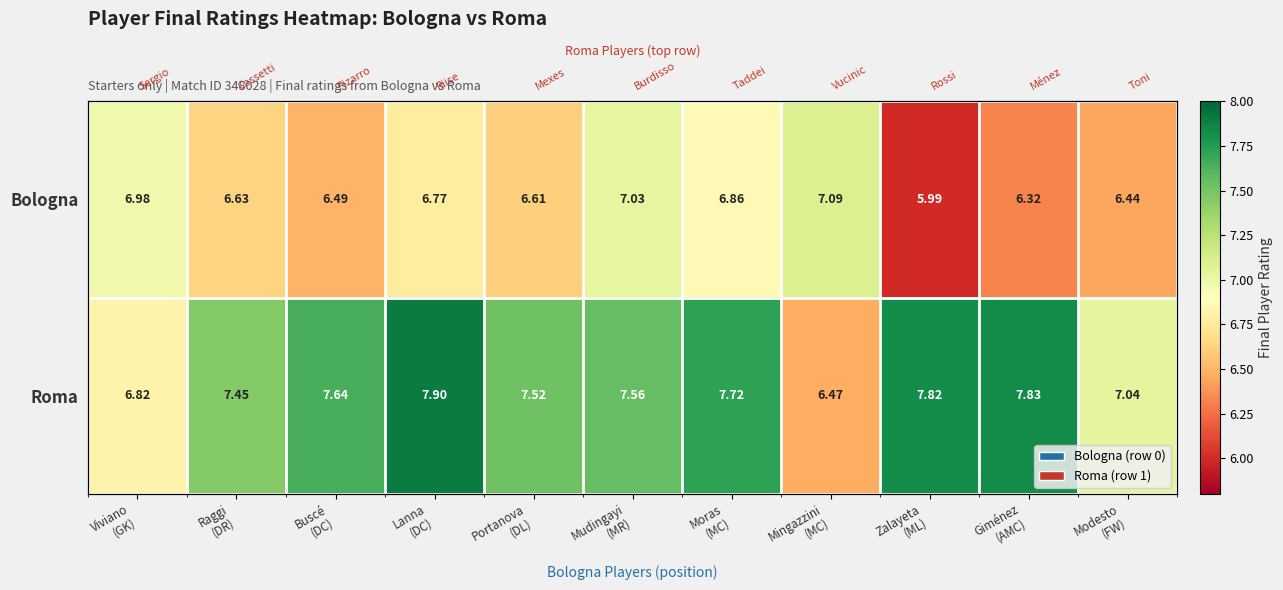

Rank the series at Lanna (DC) from highest to lowest value.

Roma, Bologna